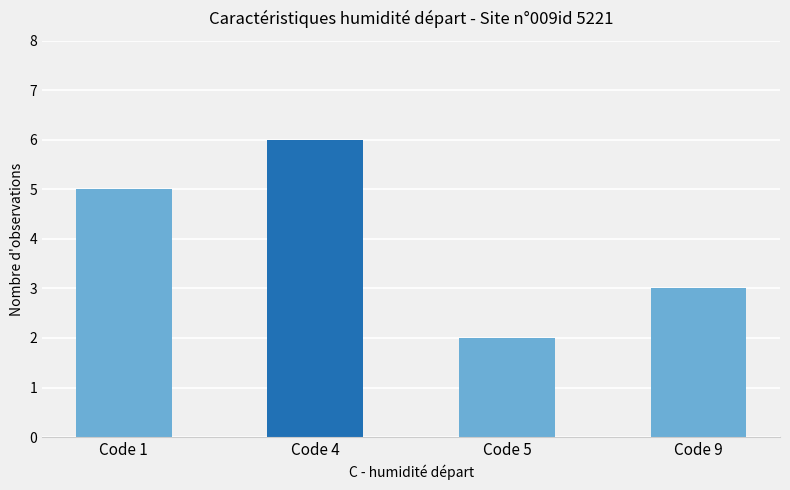

Reading left to right, transcribe all the data shown in this chart.

5	6	2	3